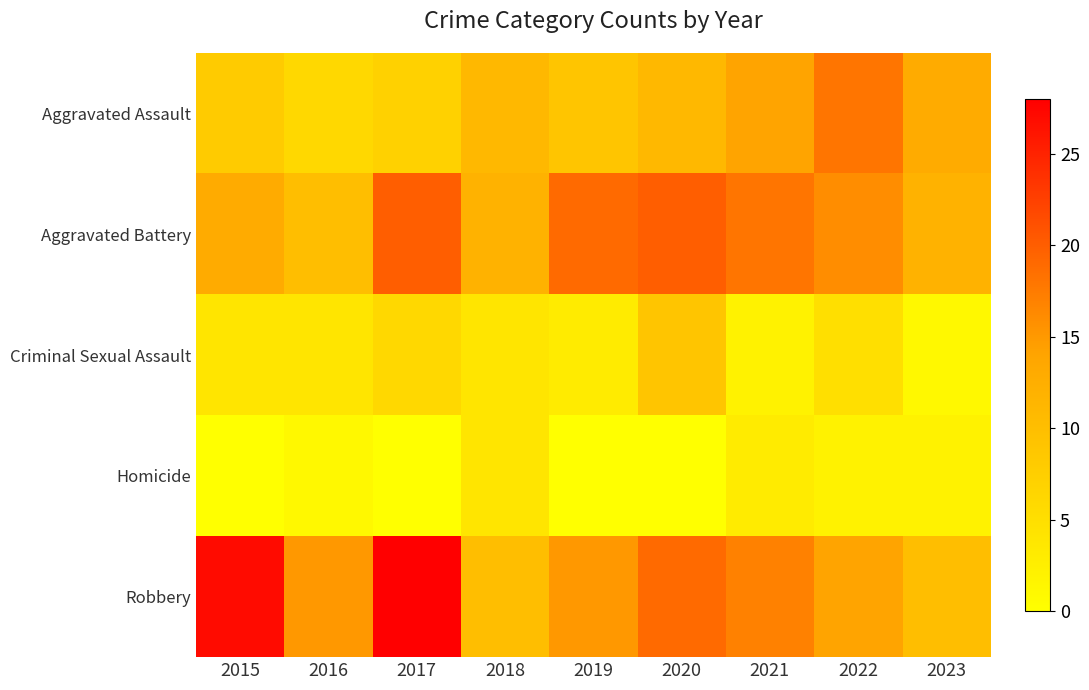

Which series has the largest total across all categories?

Robbery